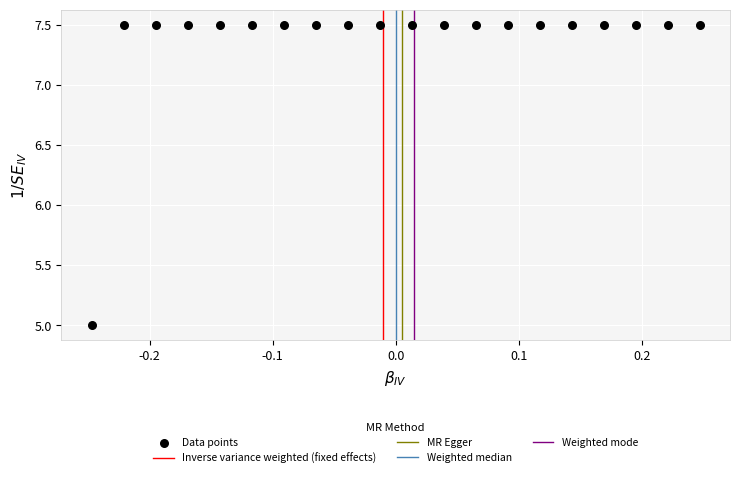

What Y value in the scatter plot is closest to 6?

5.0